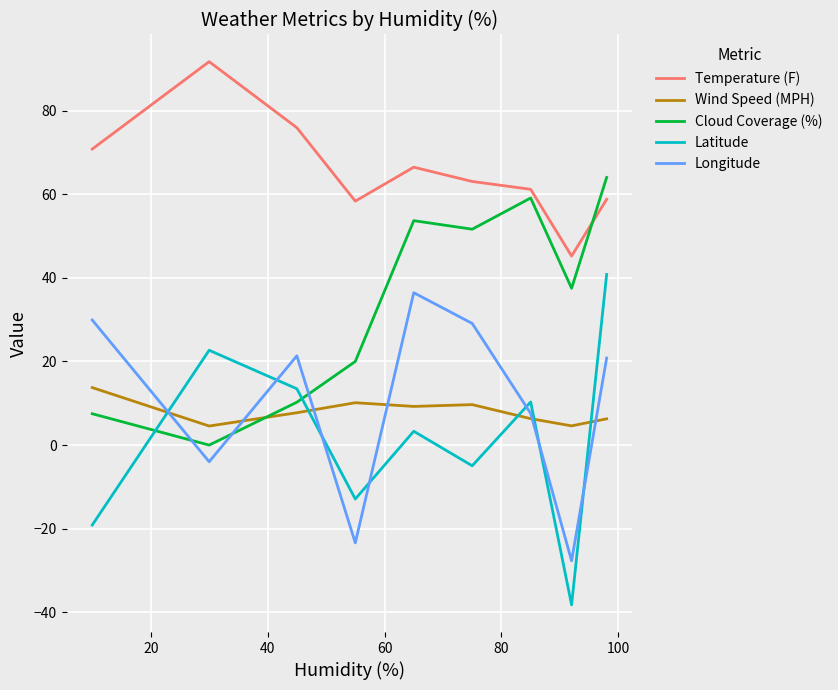

True or false: Longitude and Temperature (F) cross at least once.

False